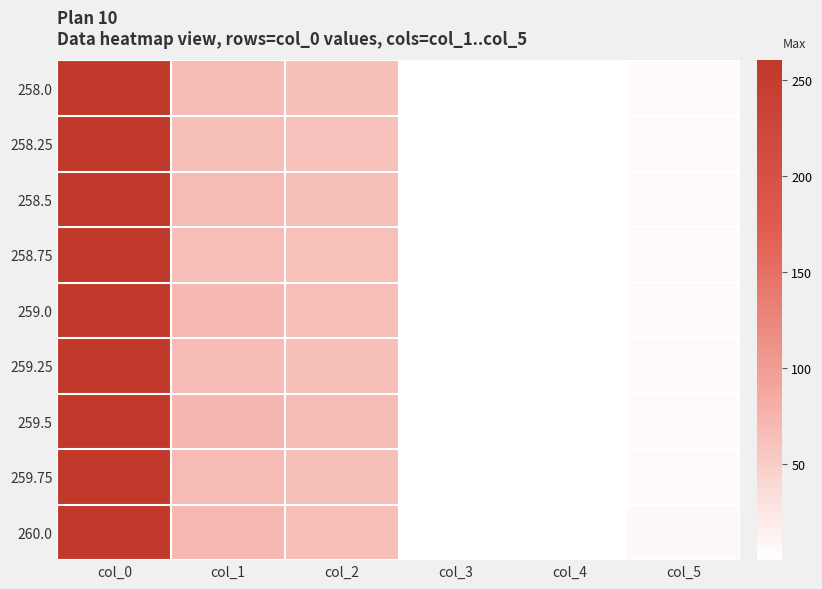

At which category is the sum across all series the highest?

col_0